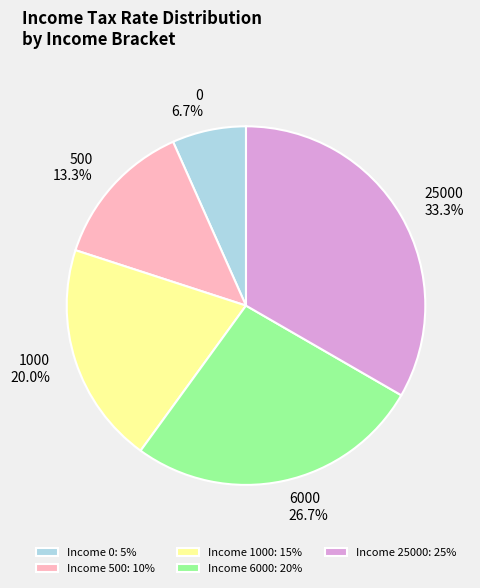

Which category has the biggest portion of the pie?

25000